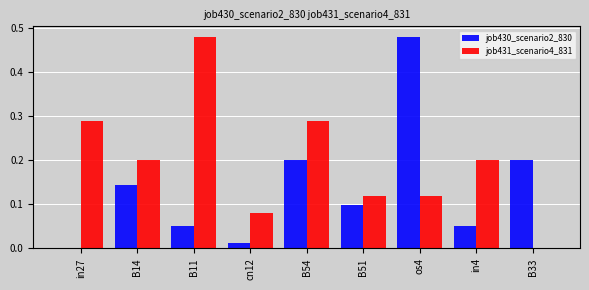

Is the value of job431_scenario4_831 at in27 greater than the value of job430_scenario2_830 at cn12?

Yes